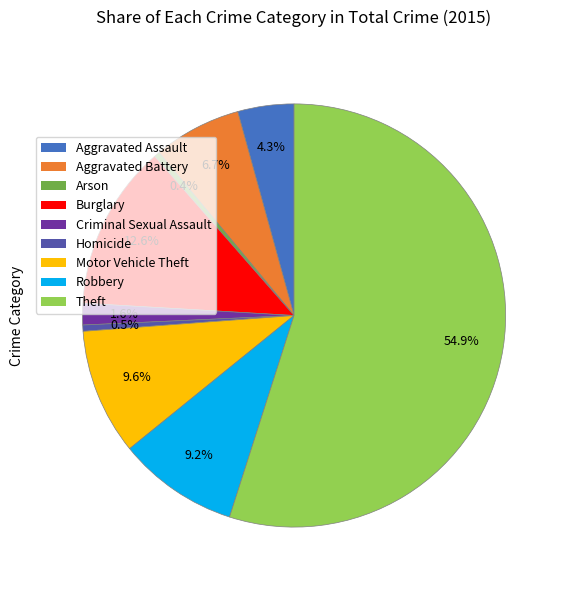

What is the total percentage of Robbery and Homicide?

9.7%